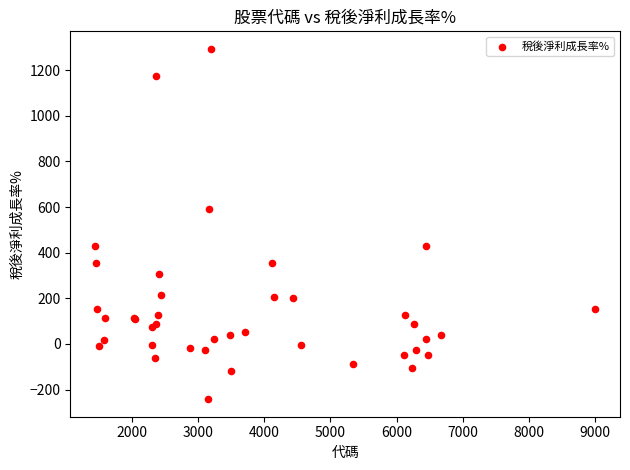

What Y value in the scatter plot is closest to 525?

592.5